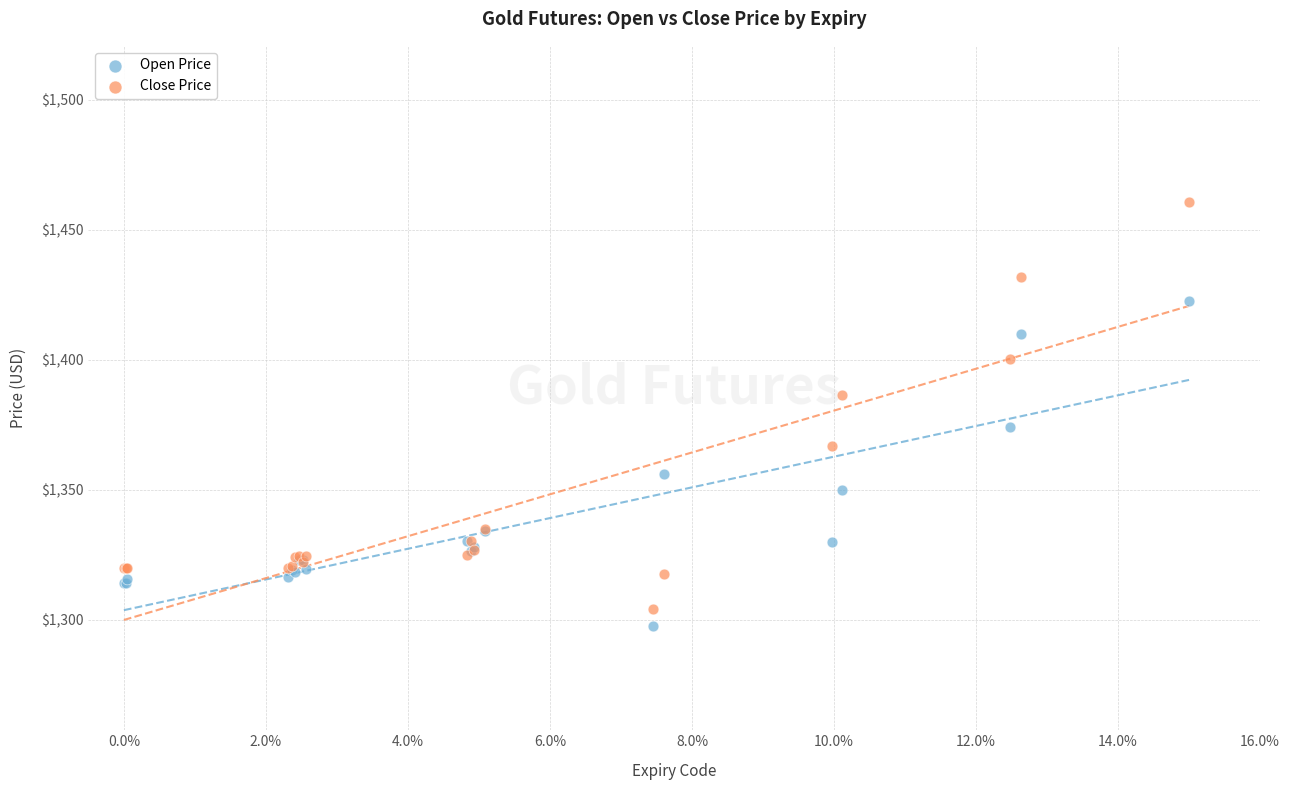

Which series has the largest Y range (max minus min)?

Close Price